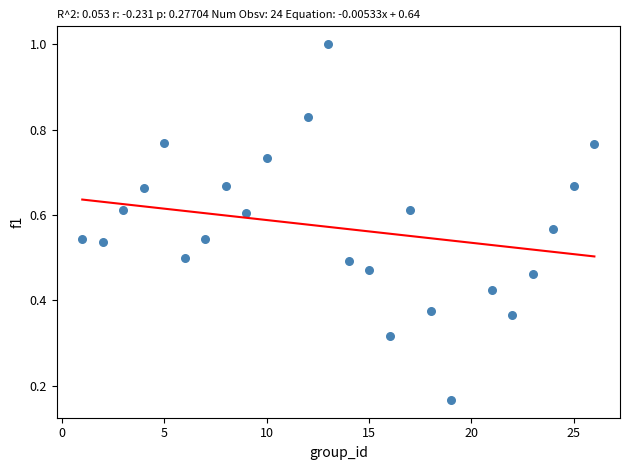

What is the range of X values (max minus min)?

25.0